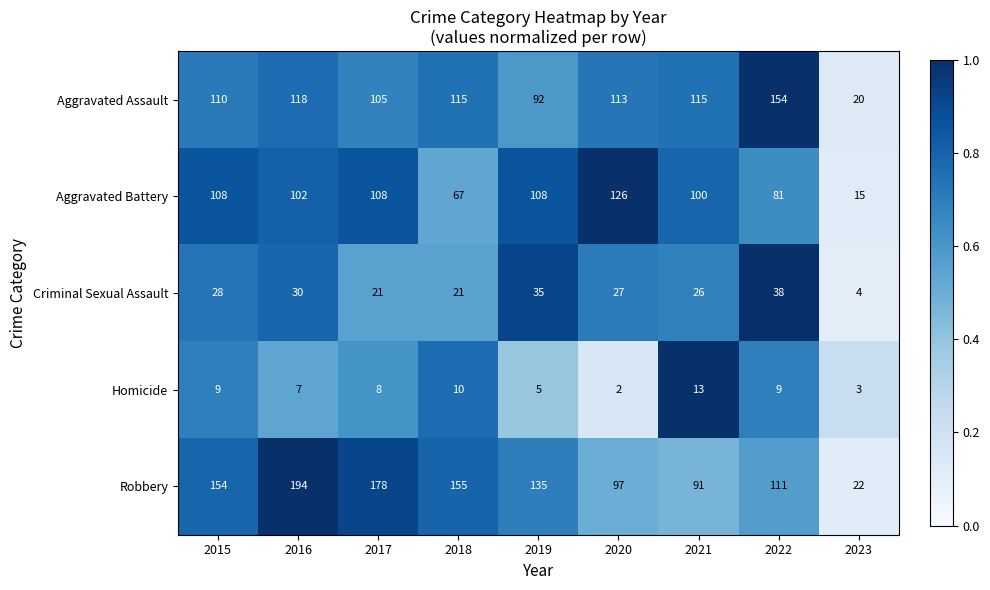

What is the spread (max minus min) of values at 2020?

124